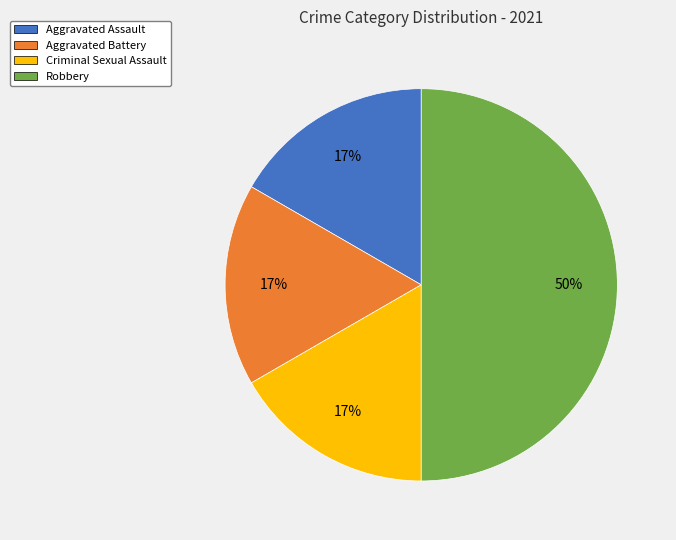

True or false: Aggravated Assault accounts for 30% of the total.

False